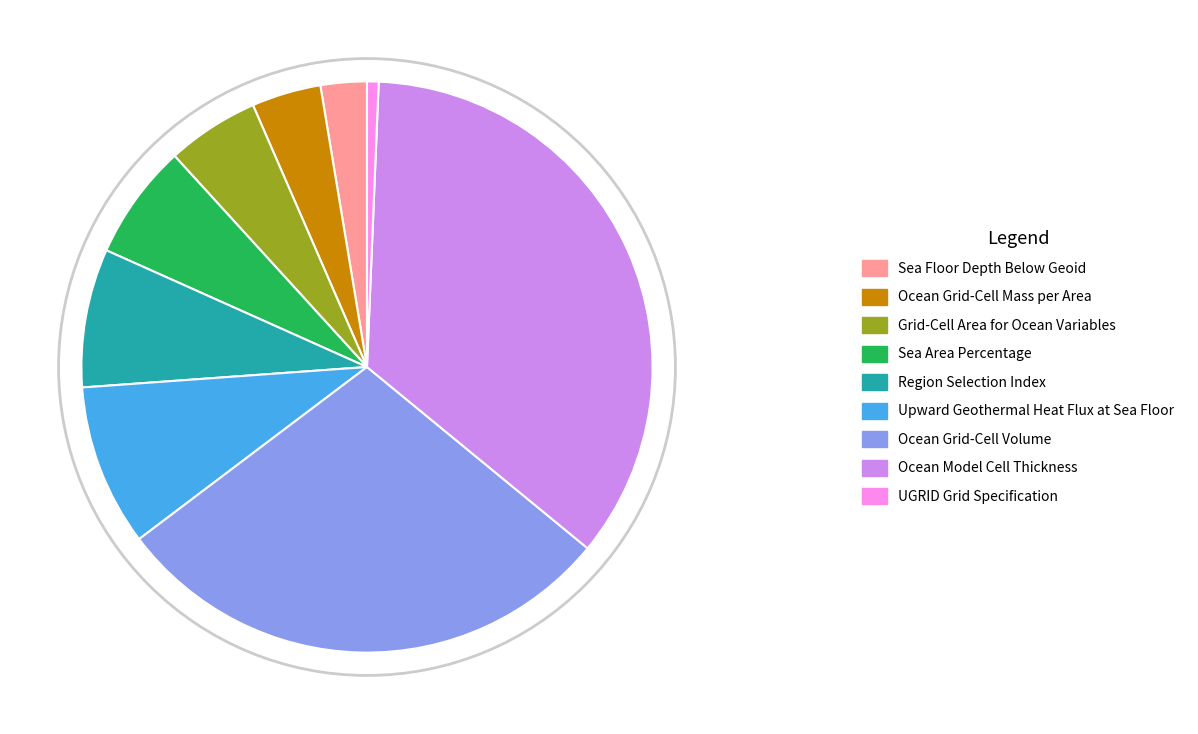

What percentage is NOT represented by Sea Area Percentage?

93.4%